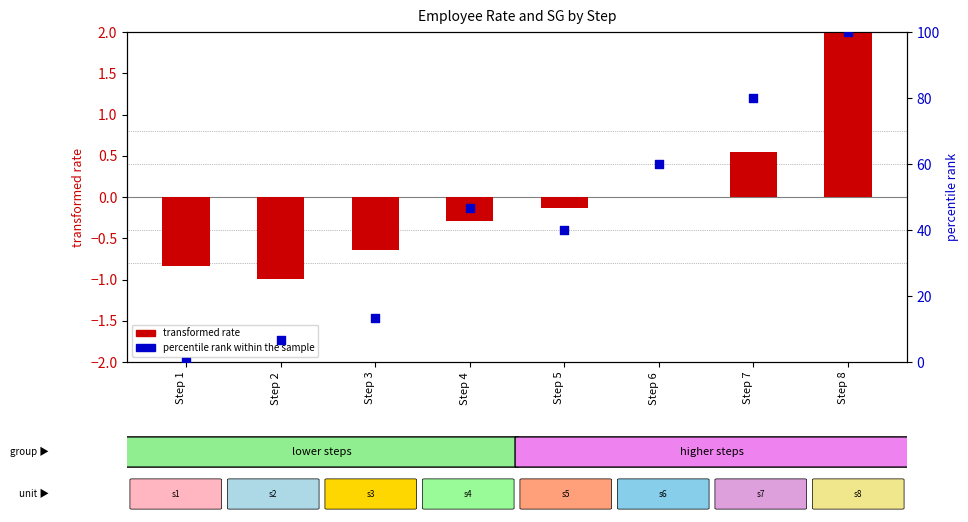

Which series reaches the minimum Y coordinate?

transformed rate